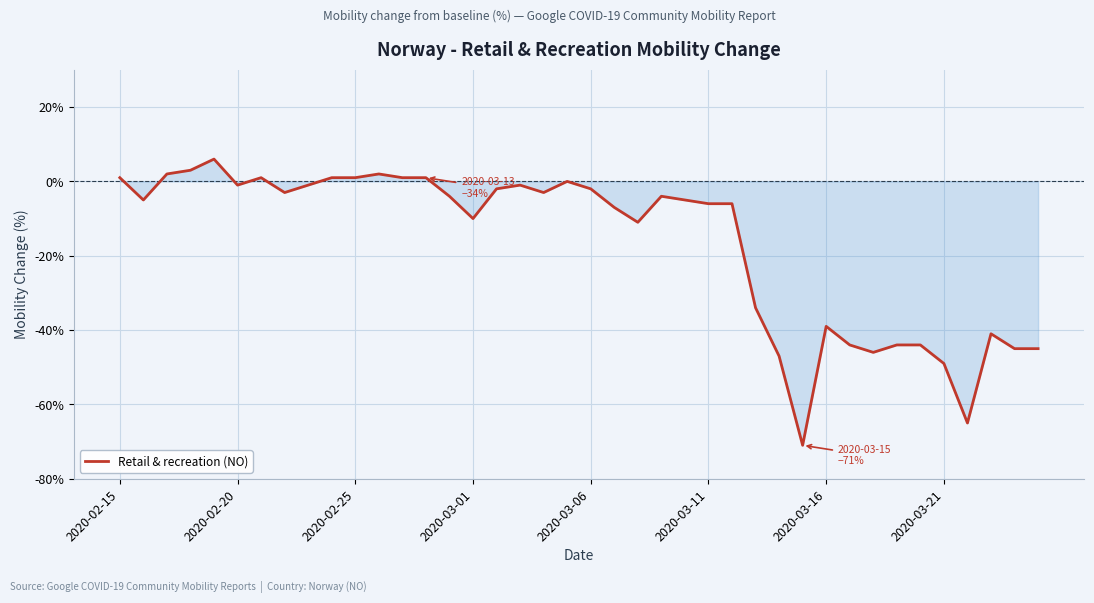

What is the maximum value shown in the chart?

6